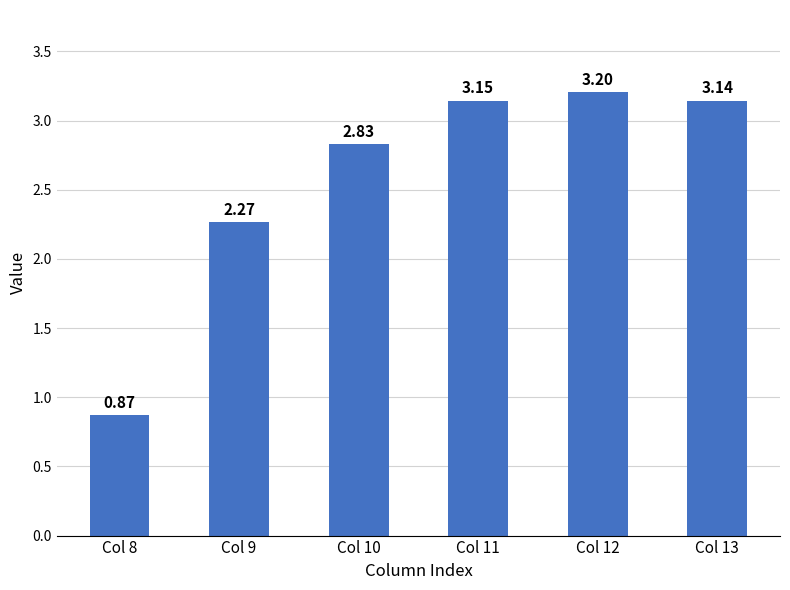

Rank the categories by value from lowest to highest.

Col 8, Col 9, Col 10, Col 13, Col 11, Col 12